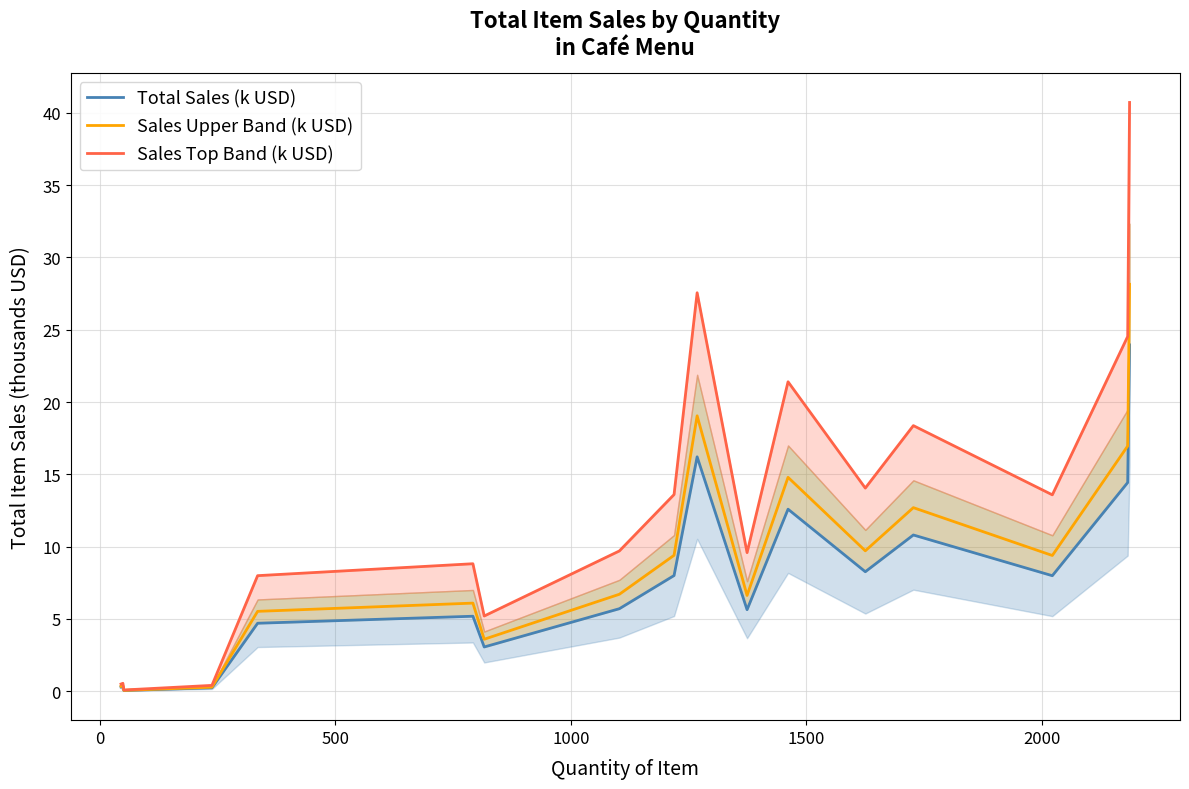

True or false: Total Sales (k USD) and Sales Top Band (k USD) cross at least once.

False